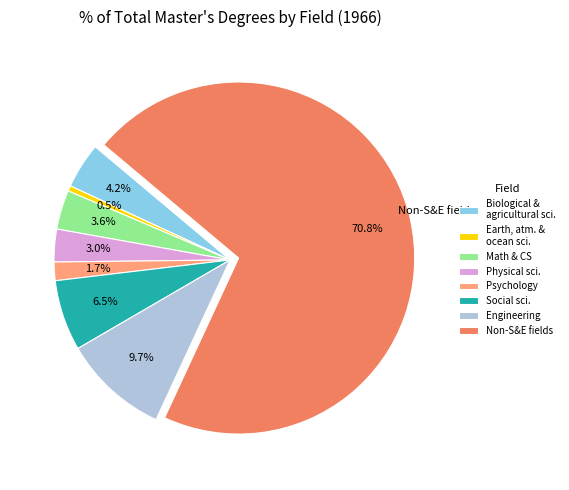

What is the ratio of the value at Non-S&E fields to the value at Physical sci.?

23.6